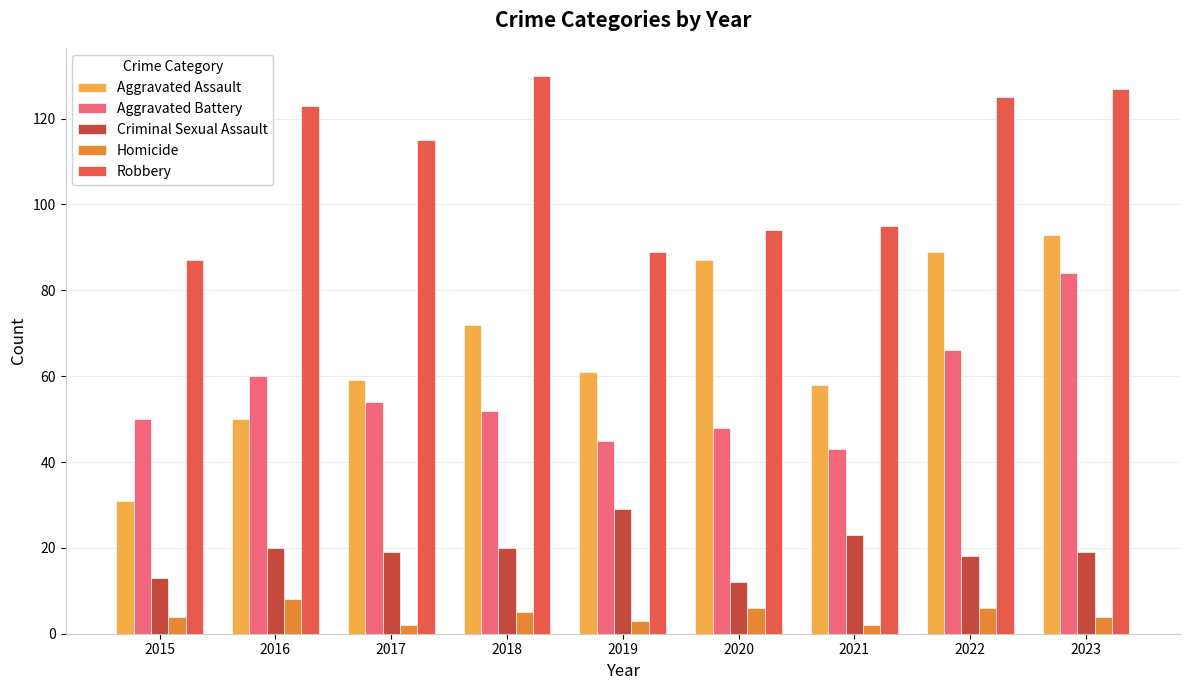

Reading right to left, transcribe all the data shown in this chart.

Aggravated Assault: 2023=93	2022=89	2021=58	2020=87	2019=61	2018=72	2017=59	2016=50	2015=31
Aggravated Battery: 2023=84	2022=66	2021=43	2020=48	2019=45	2018=52	2017=54	2016=60	2015=50
Criminal Sexual Assault: 2023=19	2022=18	2021=23	2020=12	2019=29	2018=20	2017=19	2016=20	2015=13
Homicide: 2023=4	2022=6	2021=2	2020=6	2019=3	2018=5	2017=2	2016=8	2015=4
Robbery: 2023=127	2022=125	2021=95	2020=94	2019=89	2018=130	2017=115	2016=123	2015=87